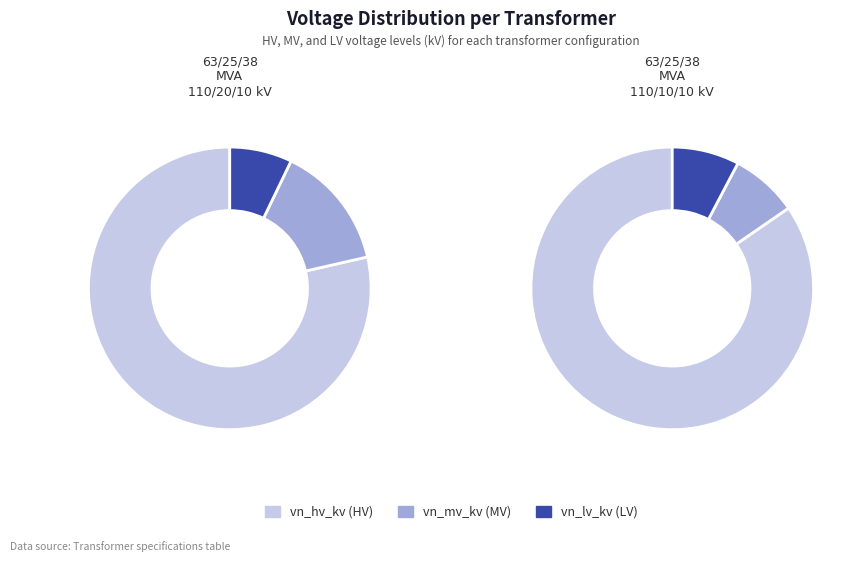

How much of the chart is everything except 63/25/38 MVA 110/10/10 kV?

50.0%